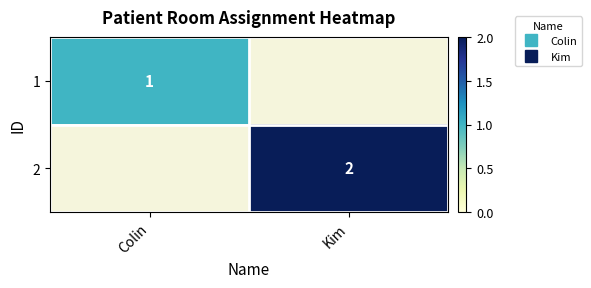

True or false: 1 has a value of 1.0 at Colin.

True